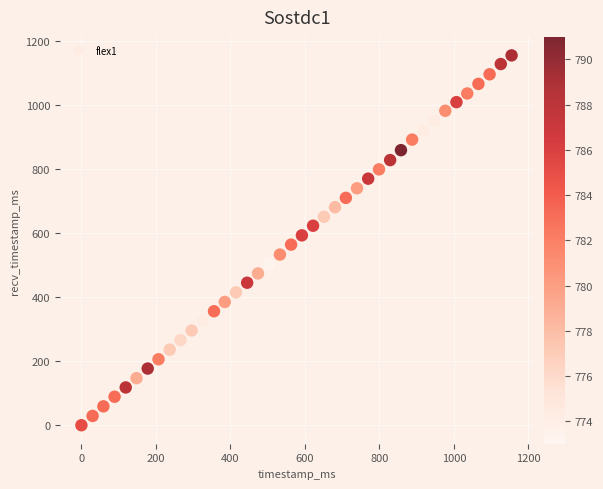

What is the range of X values (max minus min)?

1155